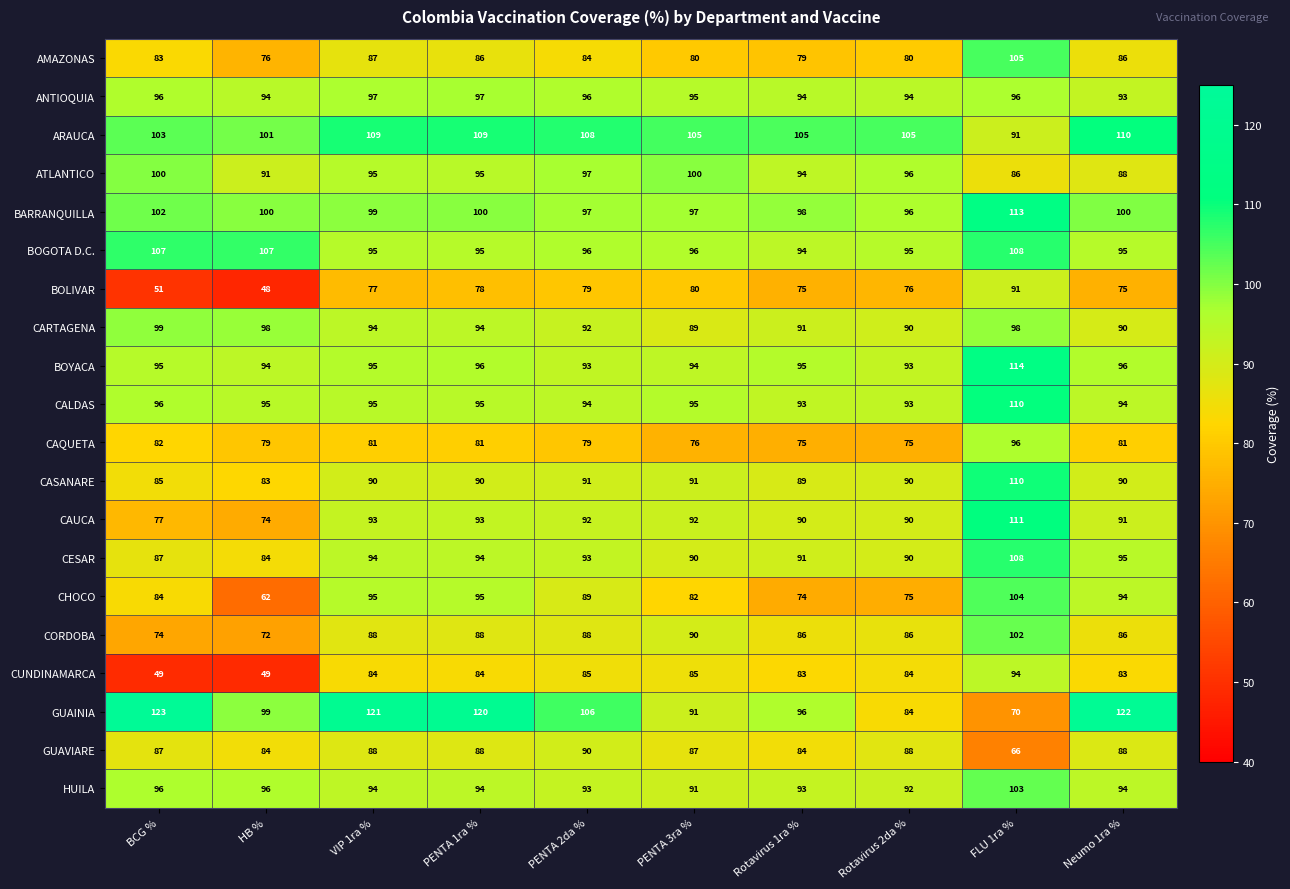

What is the smallest value displayed?

48